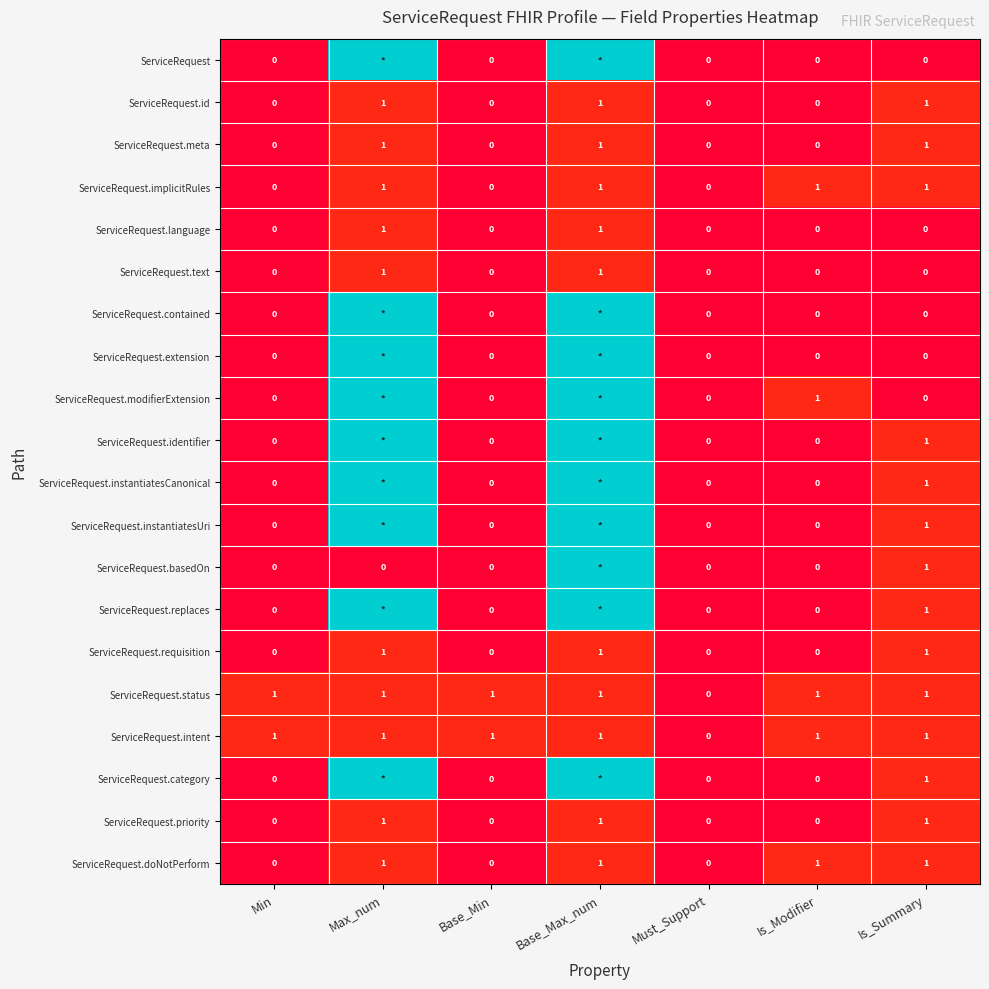

Is it true that ServiceRequest.id equals 0 at Is_Summary?

False